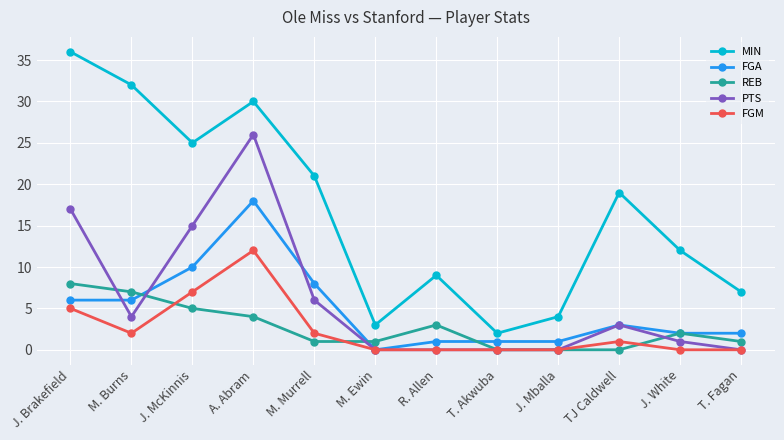

The FGA series shows 6 at M. Burns. True or false?

True